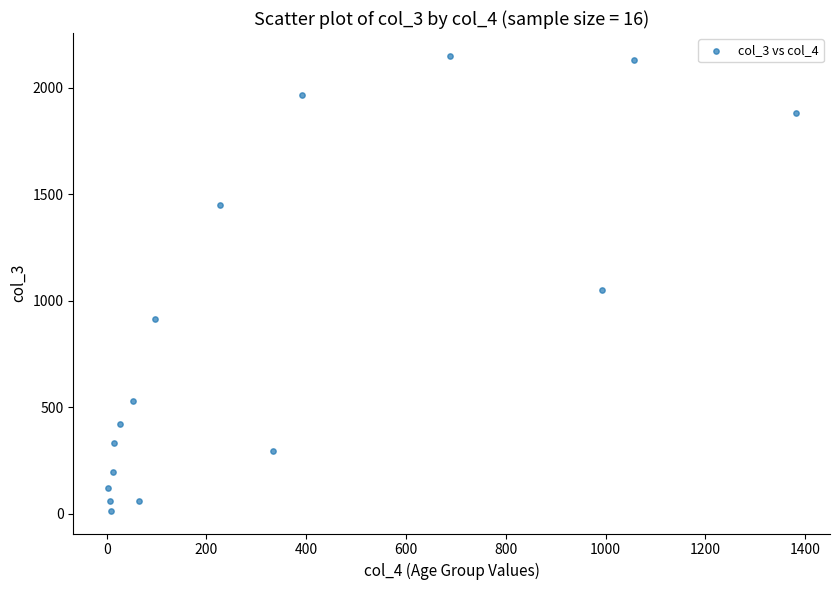

What is the range of Y values (max minus min)?

2136